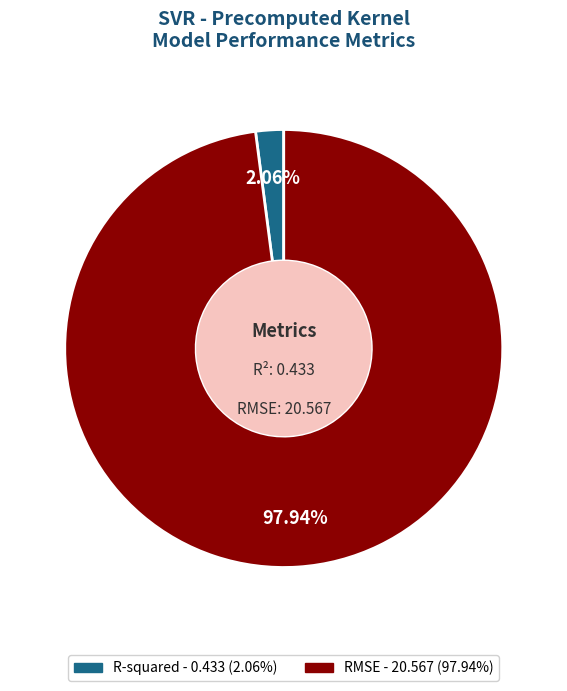

What is the total percentage of RMSE and R-squared?

100.0%